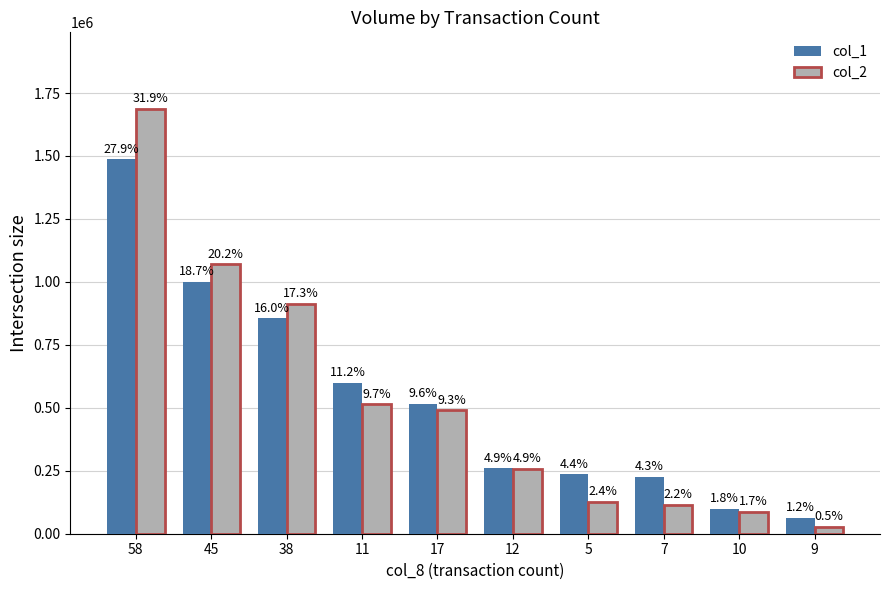

What is the sum of all col_2 values?

5284940